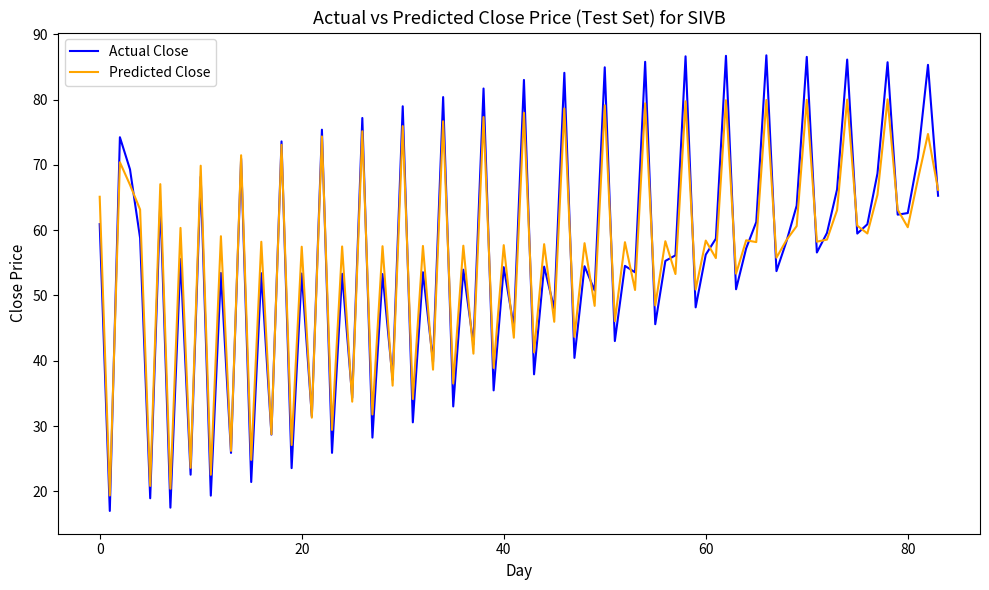

What are all the series names shown in the legend?

Actual Close, Predicted Close